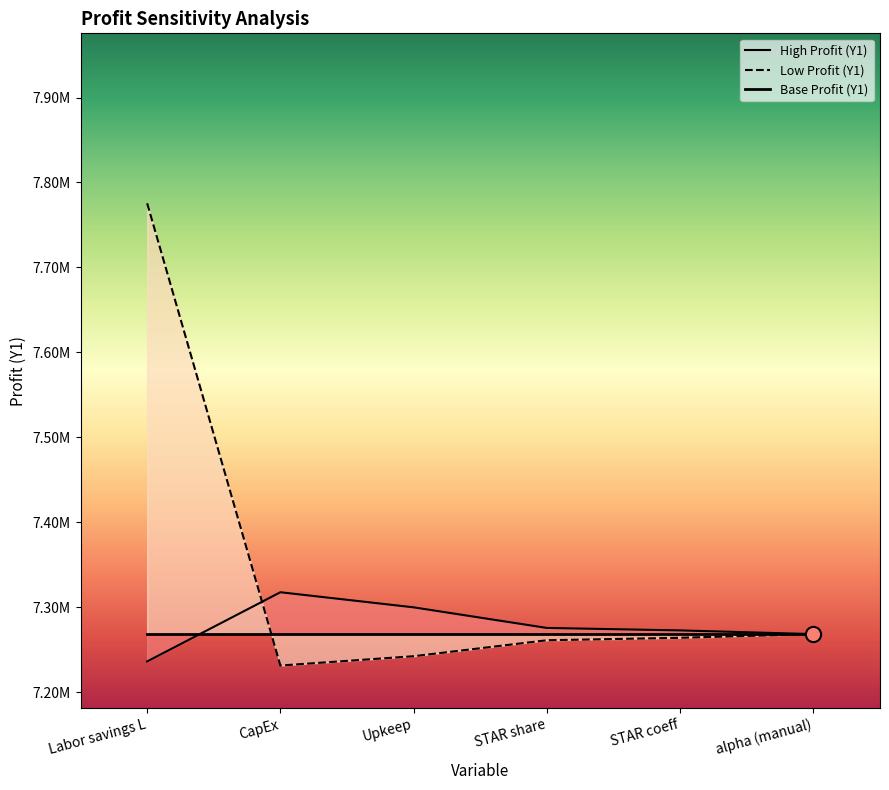

Which series reaches the minimum Y coordinate?

Low Profit (Y1)